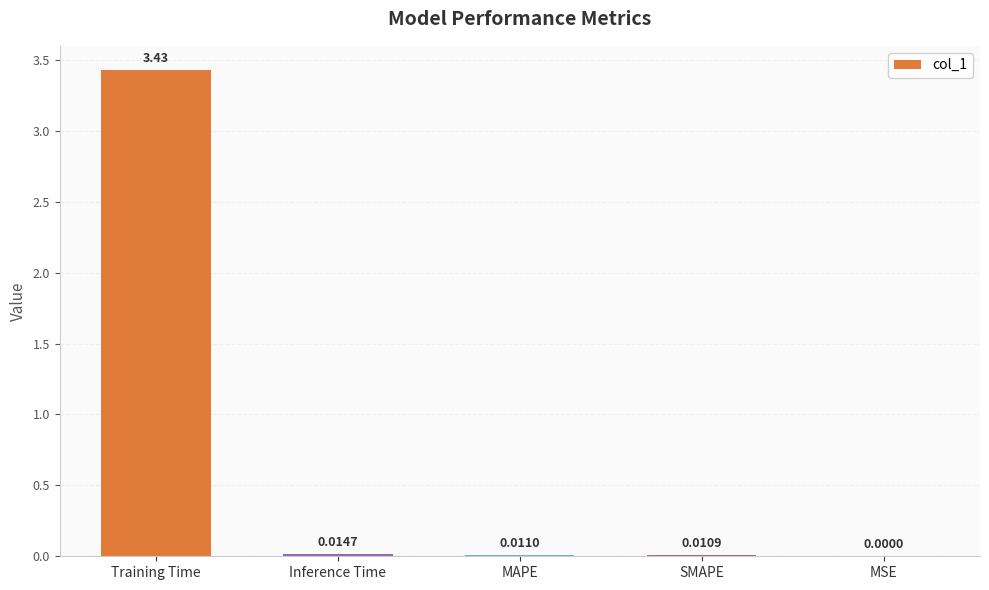

What is the sum of all values?

3.5